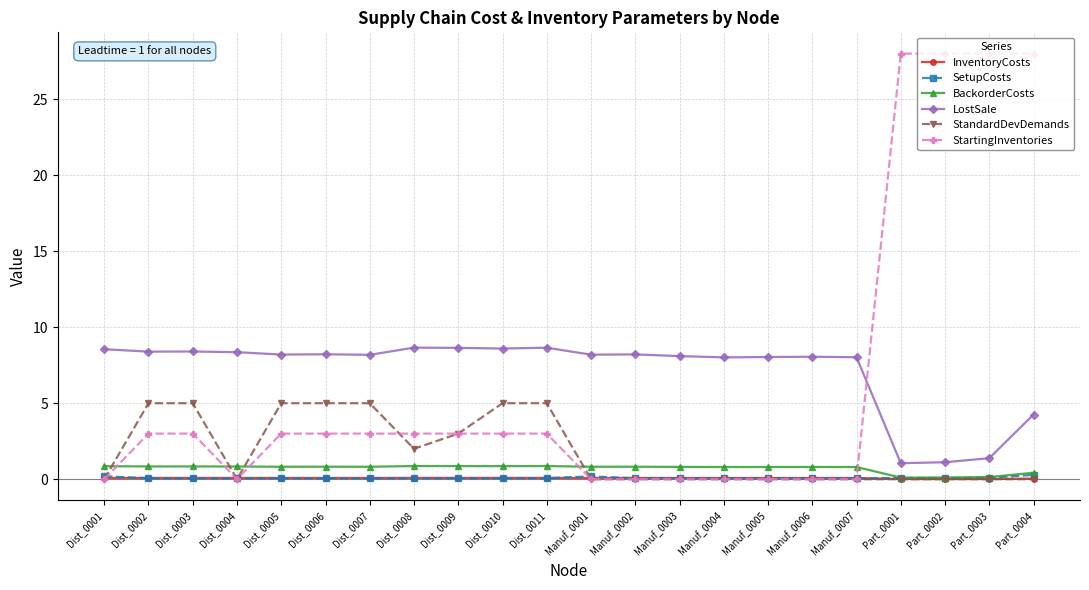

Which series changed the most between Dist_0002 and Manuf_0007?

StandardDevDemands